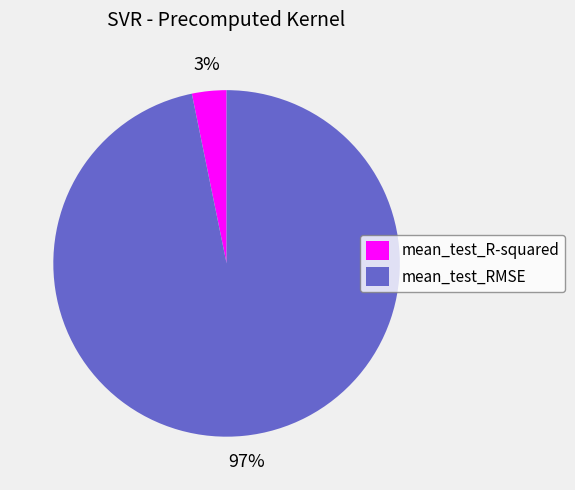

What is the smallest slice in the pie chart?

mean_test_R-squared